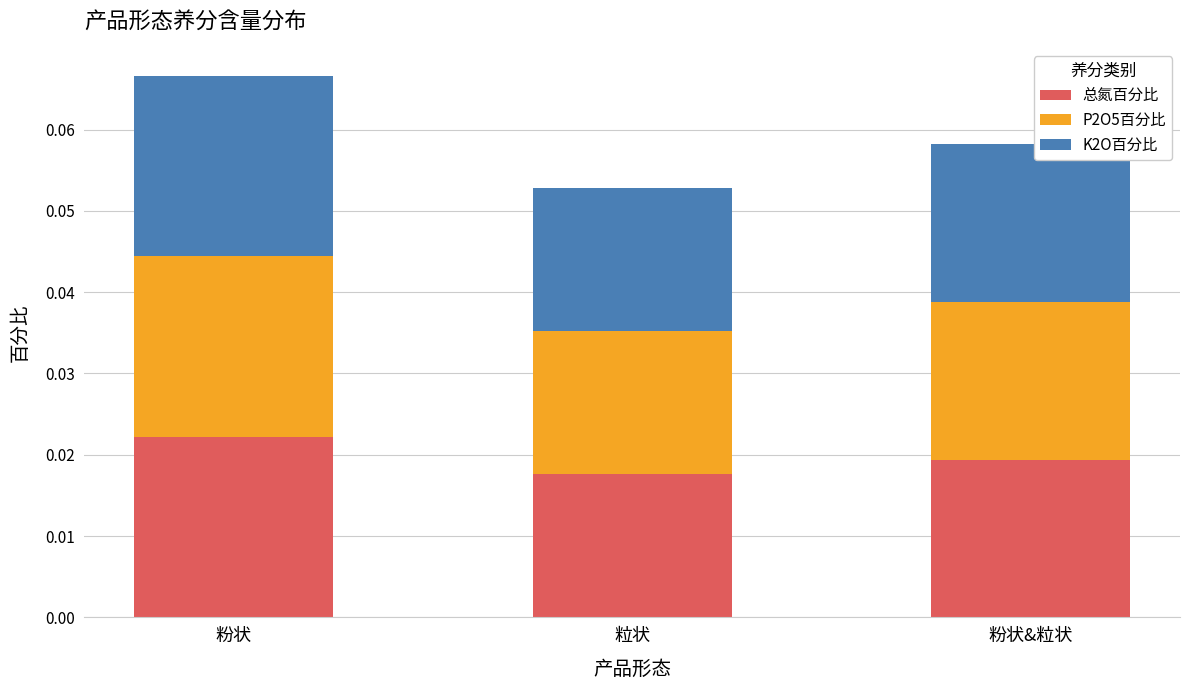

At which category is the sum across all series the highest?

粉状